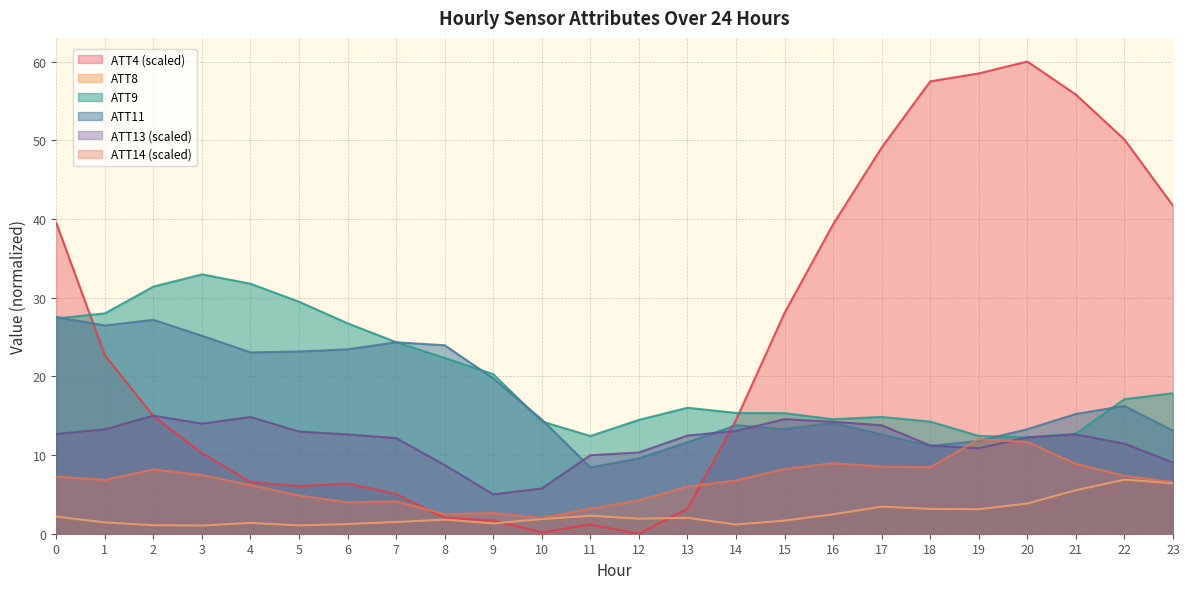

List the series in order of their peak value, lowest first.

ATT8, ATT14 (scaled), ATT13 (scaled), ATT11, ATT9, ATT4 (scaled)